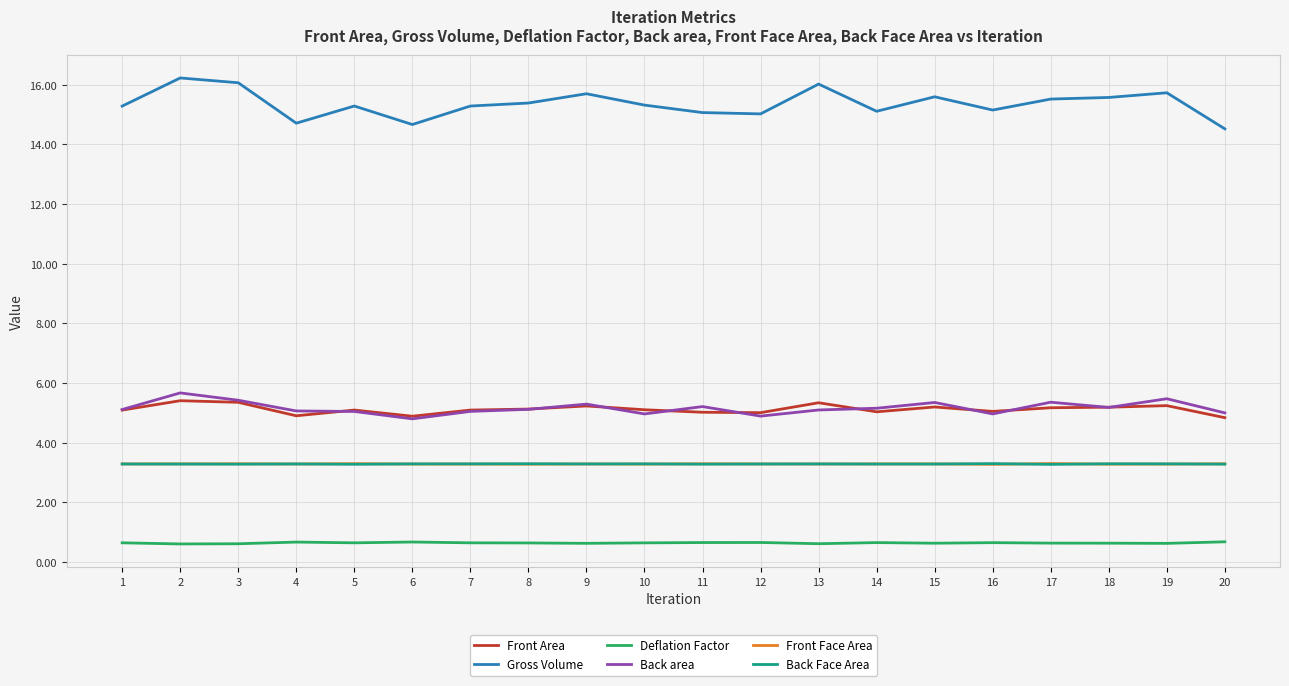

Is it true that Back area equals 7.1 at 7?

False